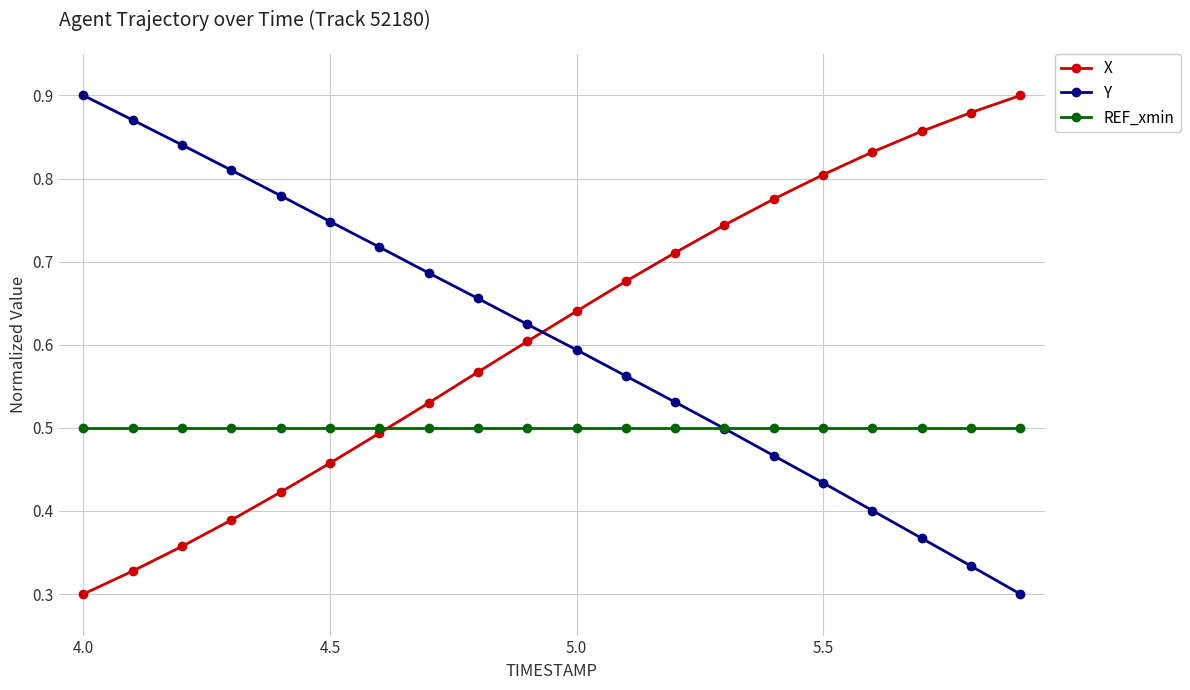

How many X values are between 0 and 1?

20